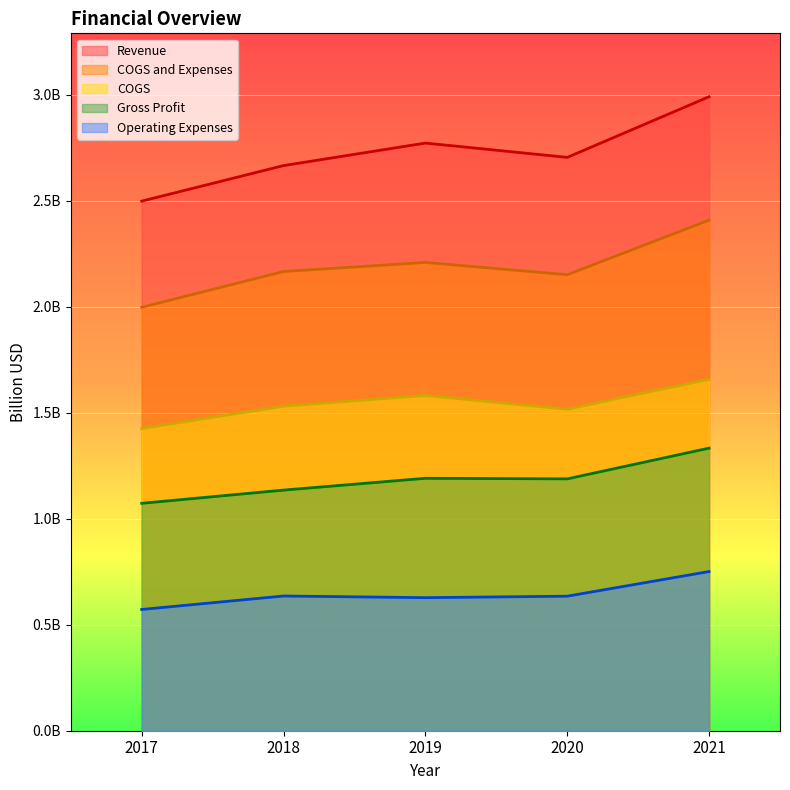

What is the highest value of the Gross Profit series?

1.3